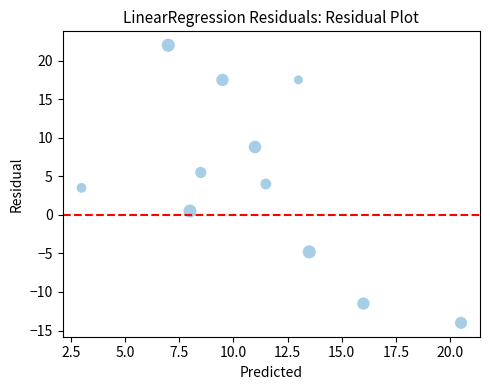

What is the average Y value?

4.5